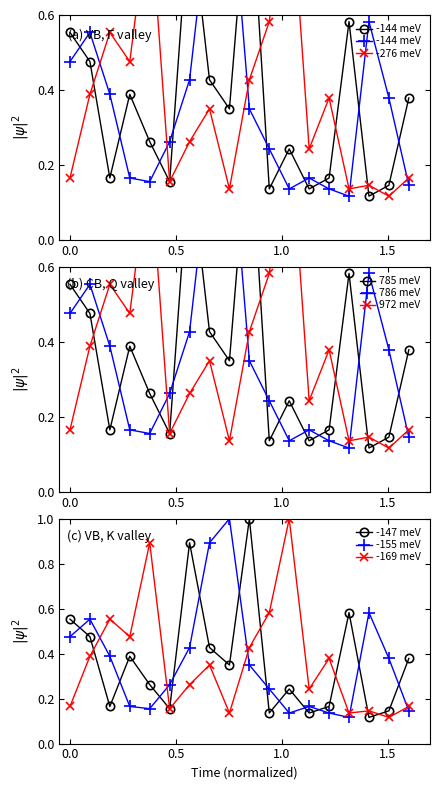

Does the chart have visible grid lines?

No